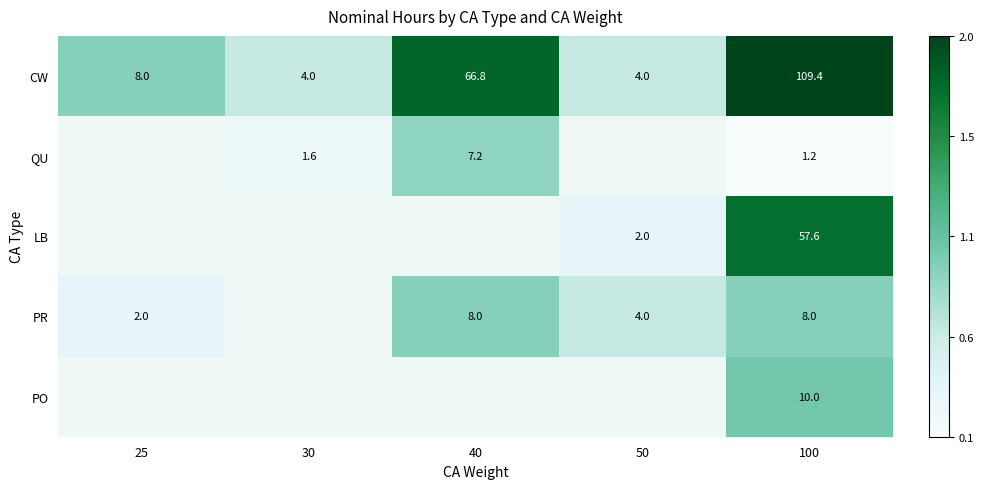

Is the value of CW at 100 greater than the value of PR at 100?

Yes